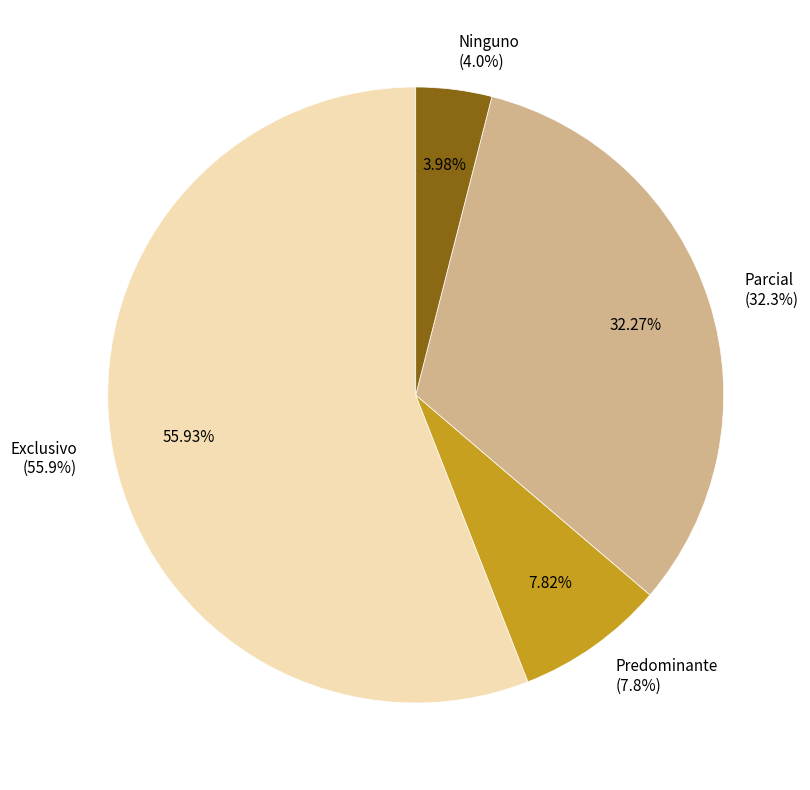

Count the number of slices in the pie.

4